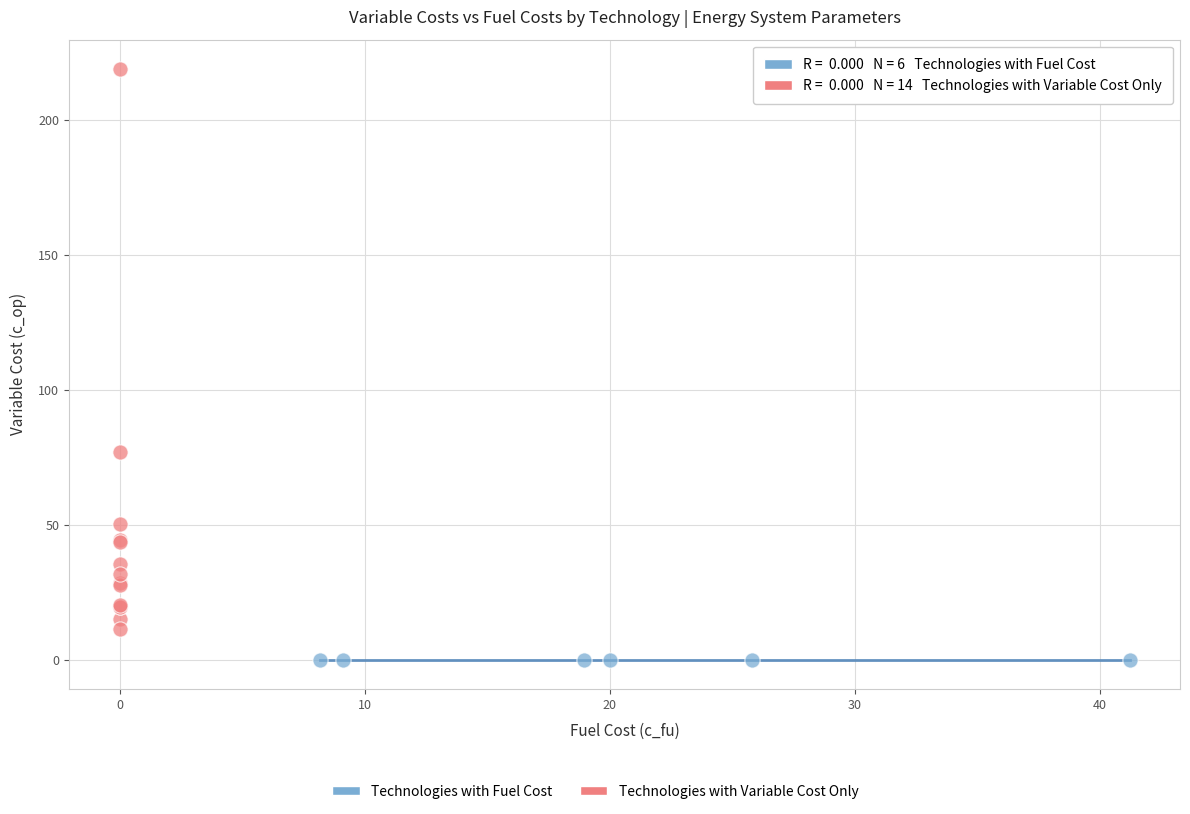

Which series reaches the minimum Y coordinate?

Technologies with Fuel Cost